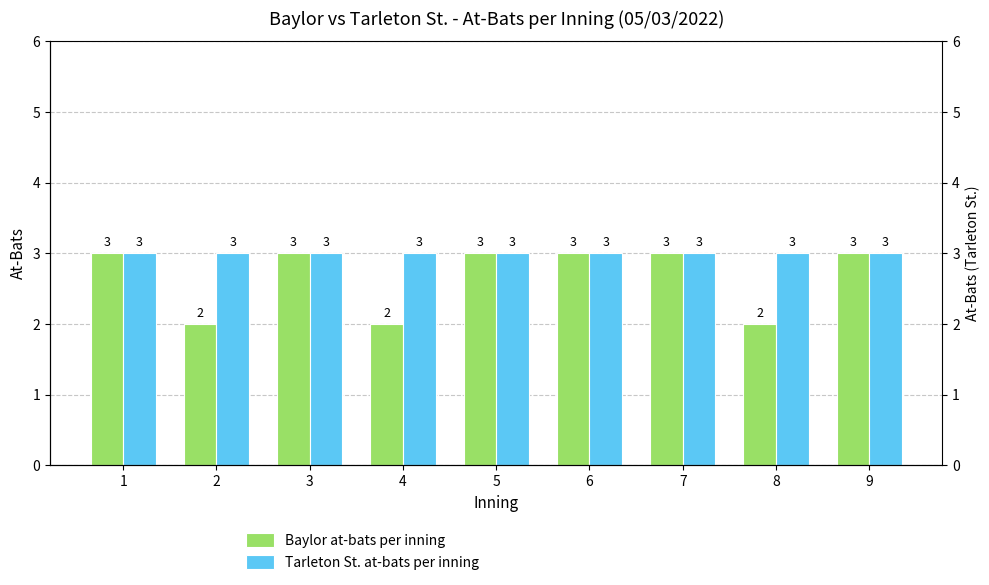

What is the value of the Baylor at-bats per inning bar at the 6th from the left?

3